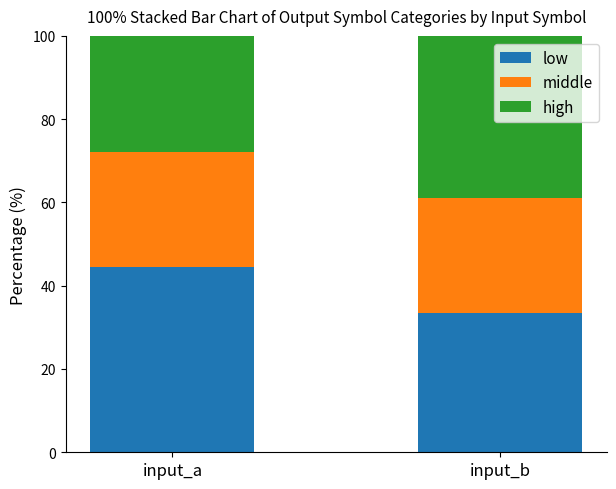

True or false: low has a value of 44.4 at input_a.

True